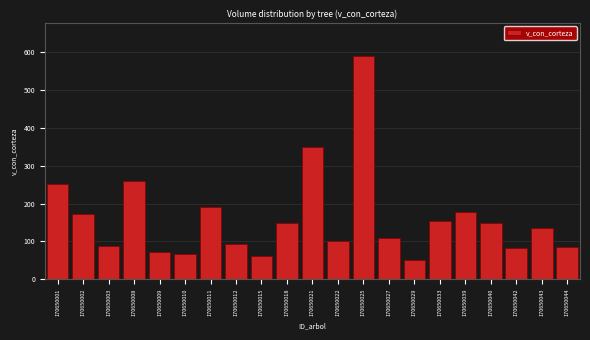

What is the value of the 4th bar from the left?

259.8